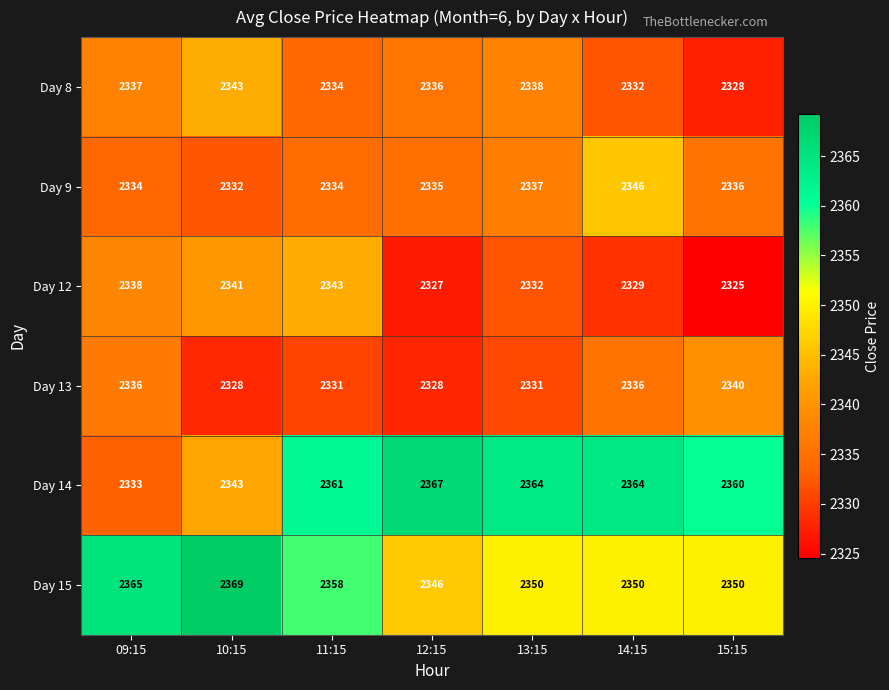

What is the smallest value displayed?

2325